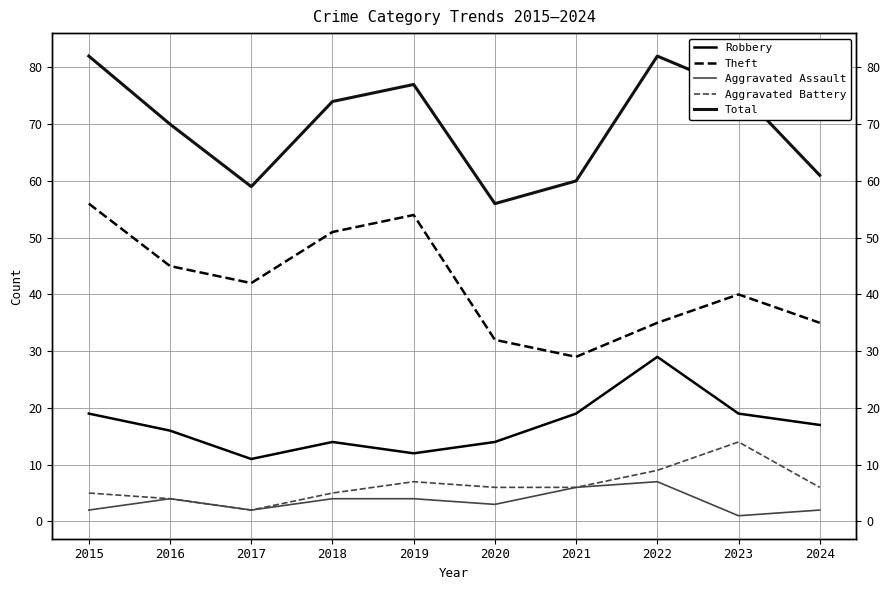

The value of Theft at 2024 is 14. True or false?

False